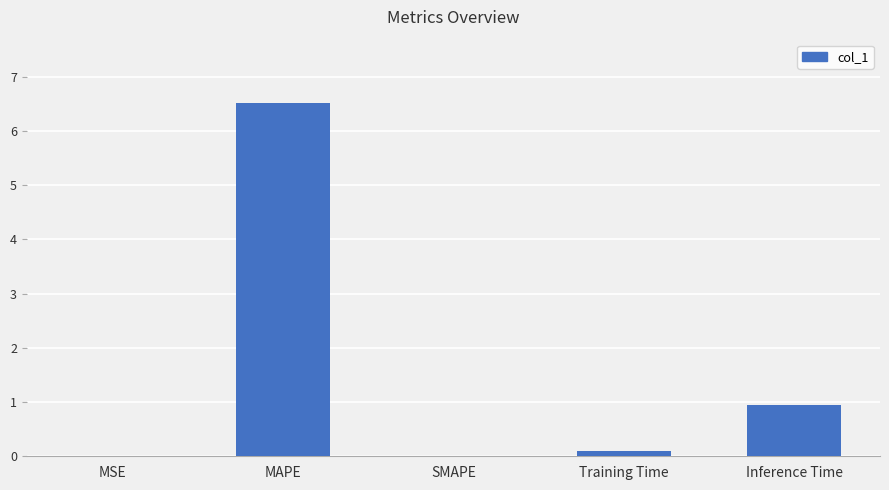

What is the greatest value displayed?

6.5